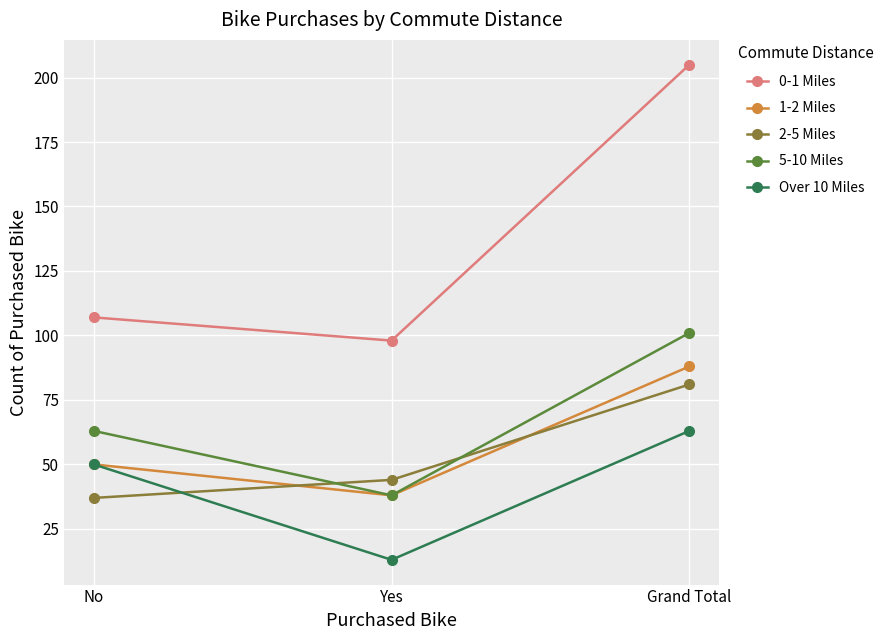

What is the average value of the 5-10 Miles series?

67